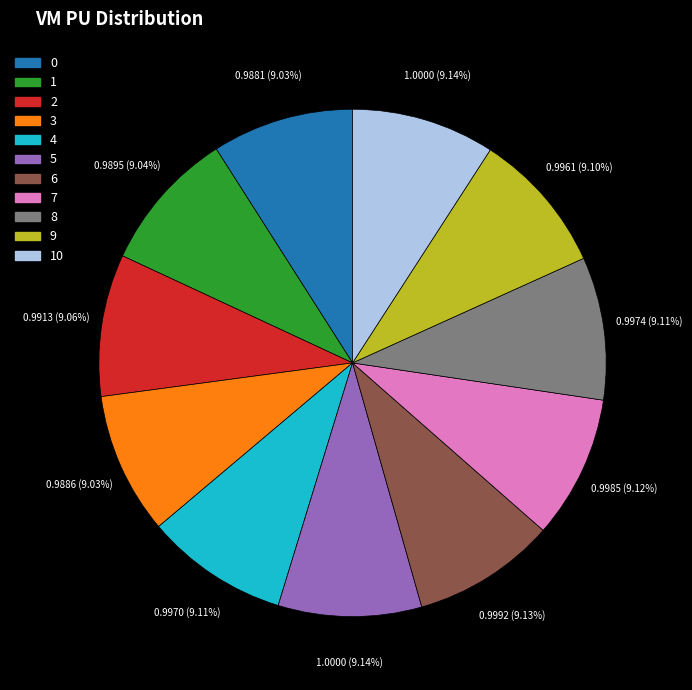

How many segments does this pie chart have?

11